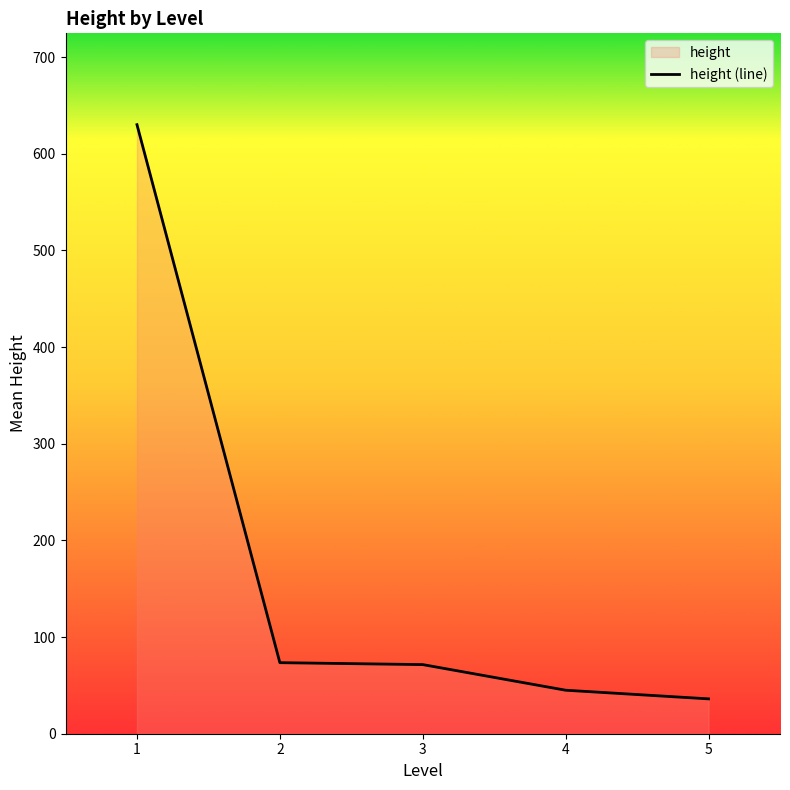

How many lines are shown in the chart?

1